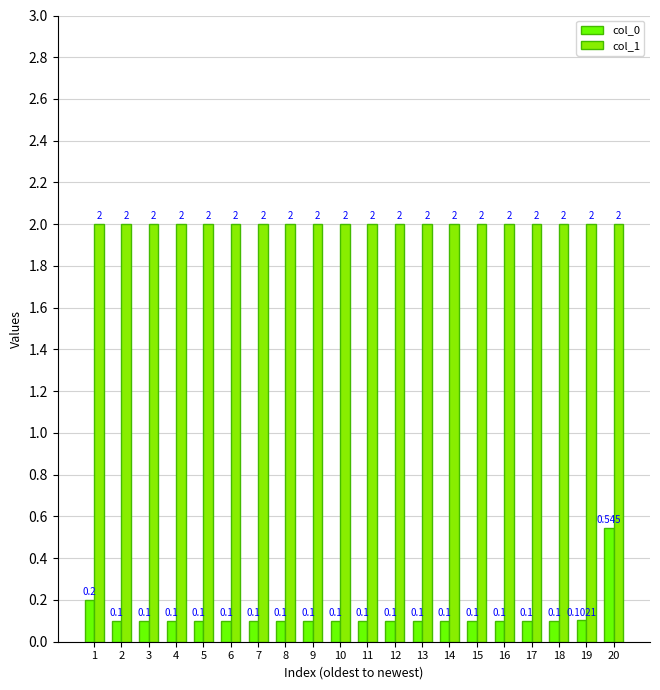

At how many categories does at least one series exceed 0?

20